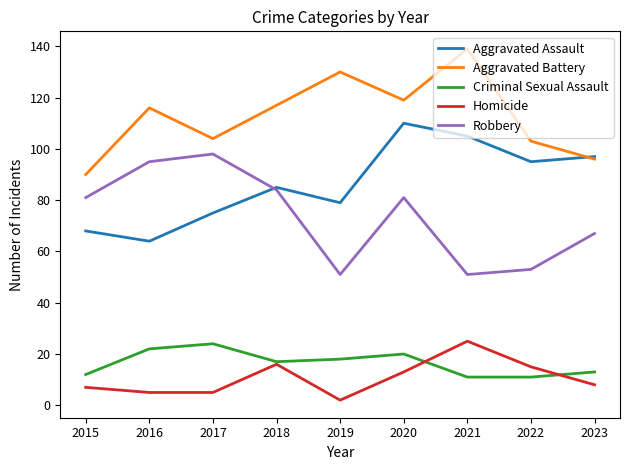

How many interior local peaks does the Aggravated Battery series have?

3